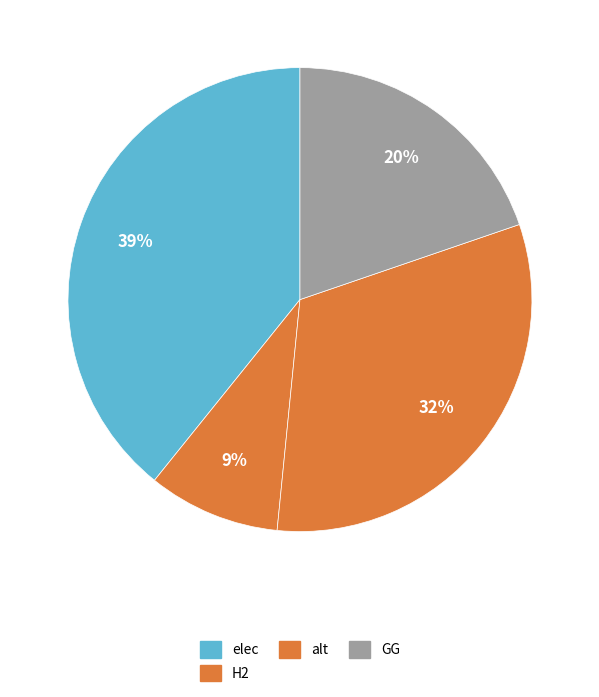

To the nearest percent, what is the combined percentage of elec and GG?

59%